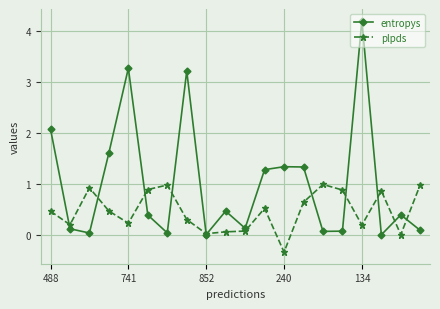

How many distinct data groups are displayed?

2